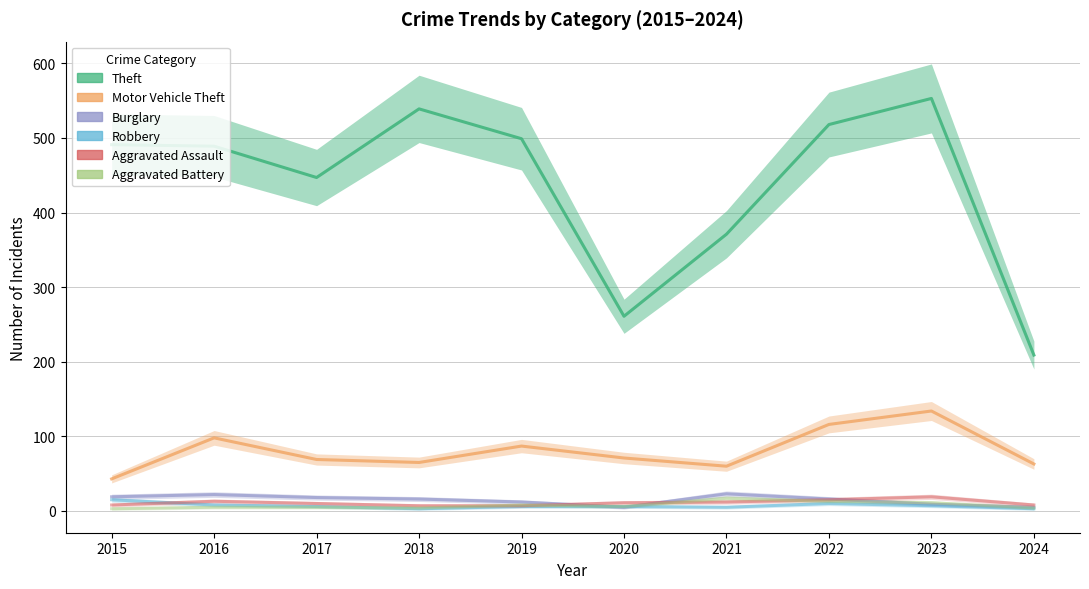

What is the value of the Aggravated Assault point at the 5th from the left?

7